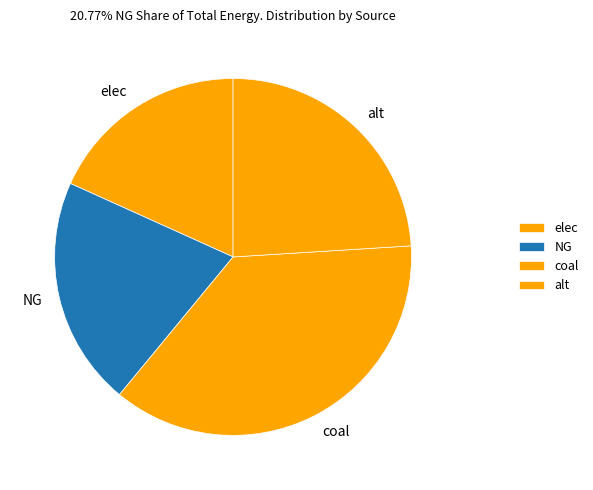

Approximately how many times larger is the value at coal compared to NG?

1.8